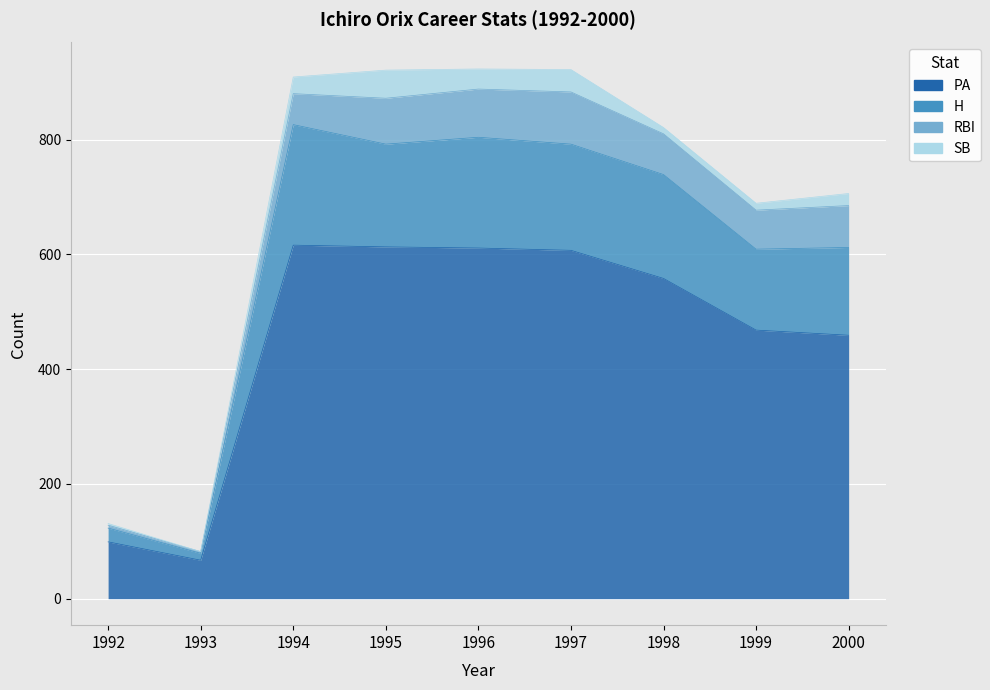

True or false: PA and H intersect in this chart.

False